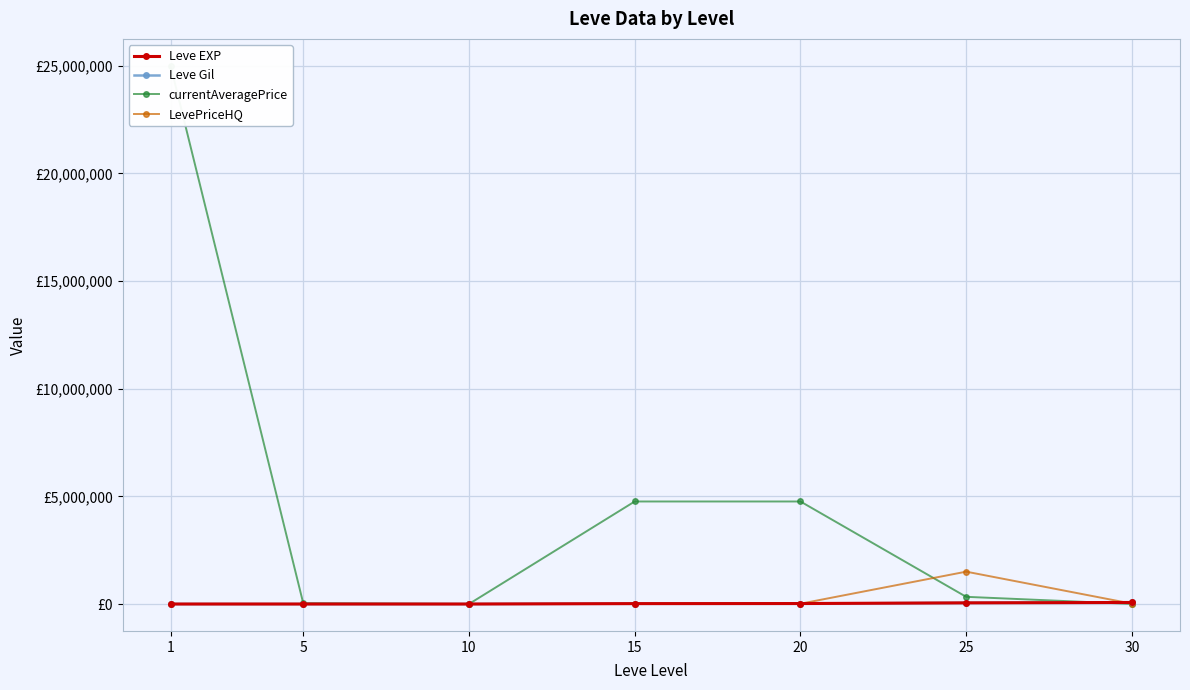

At how many categories does at least one series exceed 9444580?

1